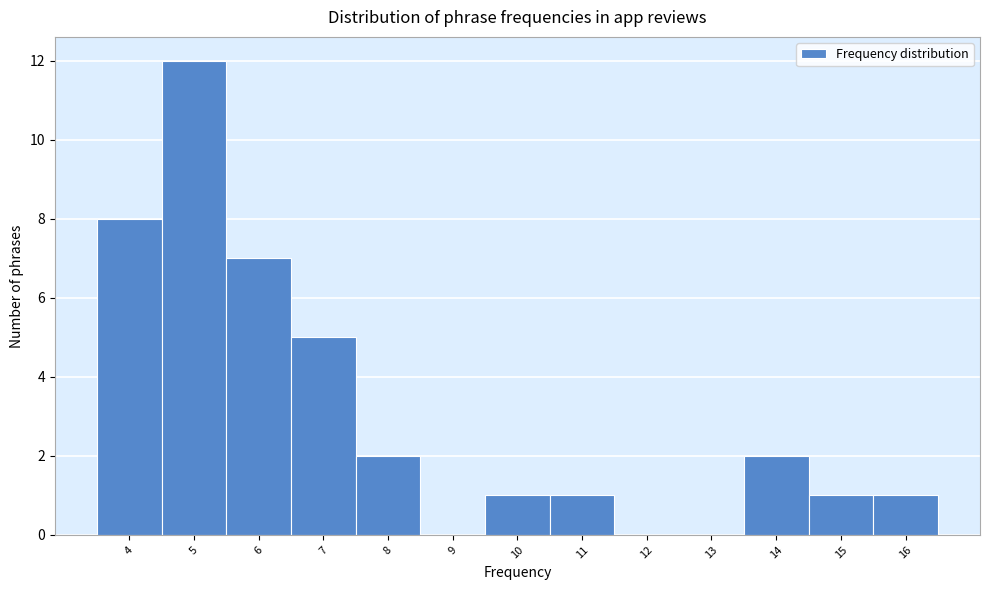

Over which range of the x-axis is the bar tallest?

4.5 to 5.5